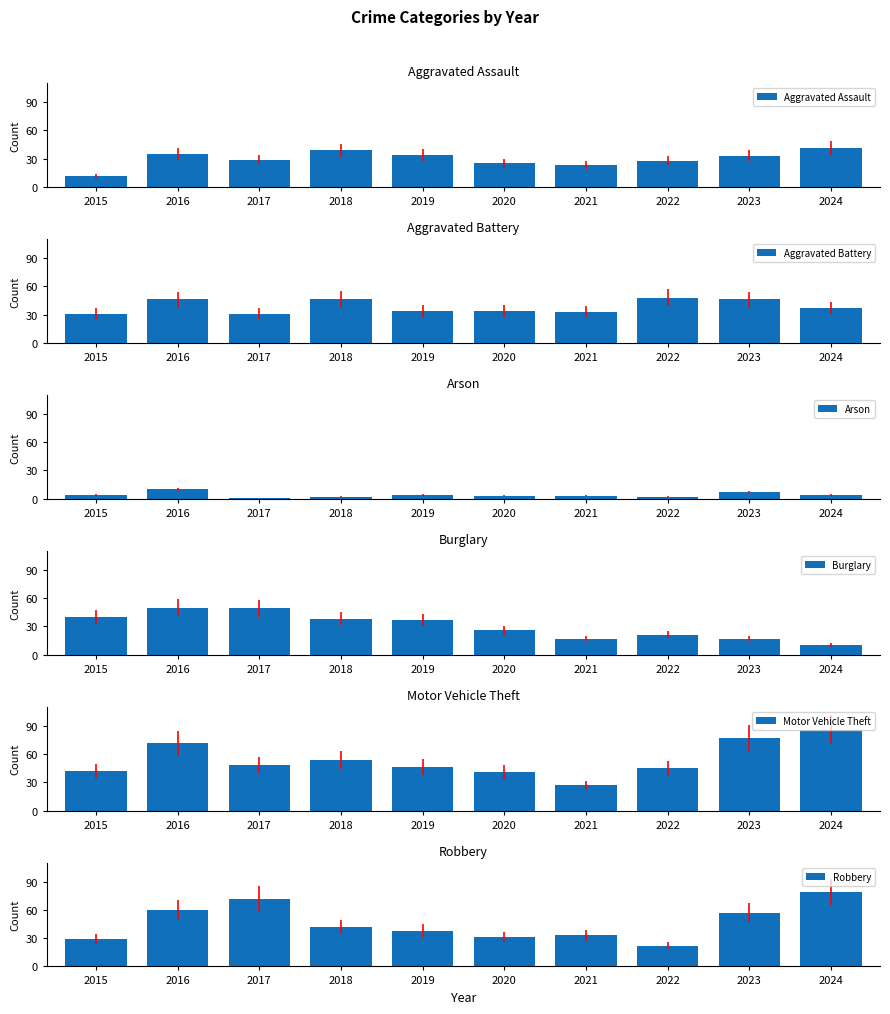

True or false: Robbery has a value of 22 at 2022.

True